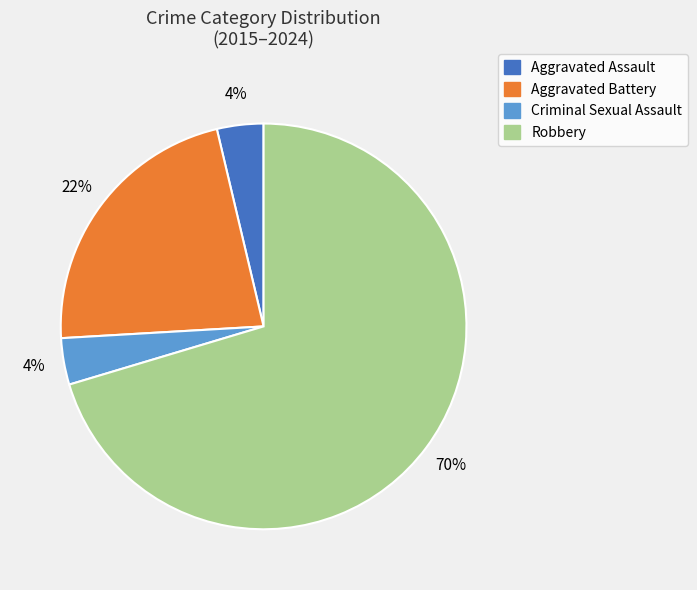

What is the ratio of the value at Aggravated Assault to the value at Criminal Sexual Assault?

1.0